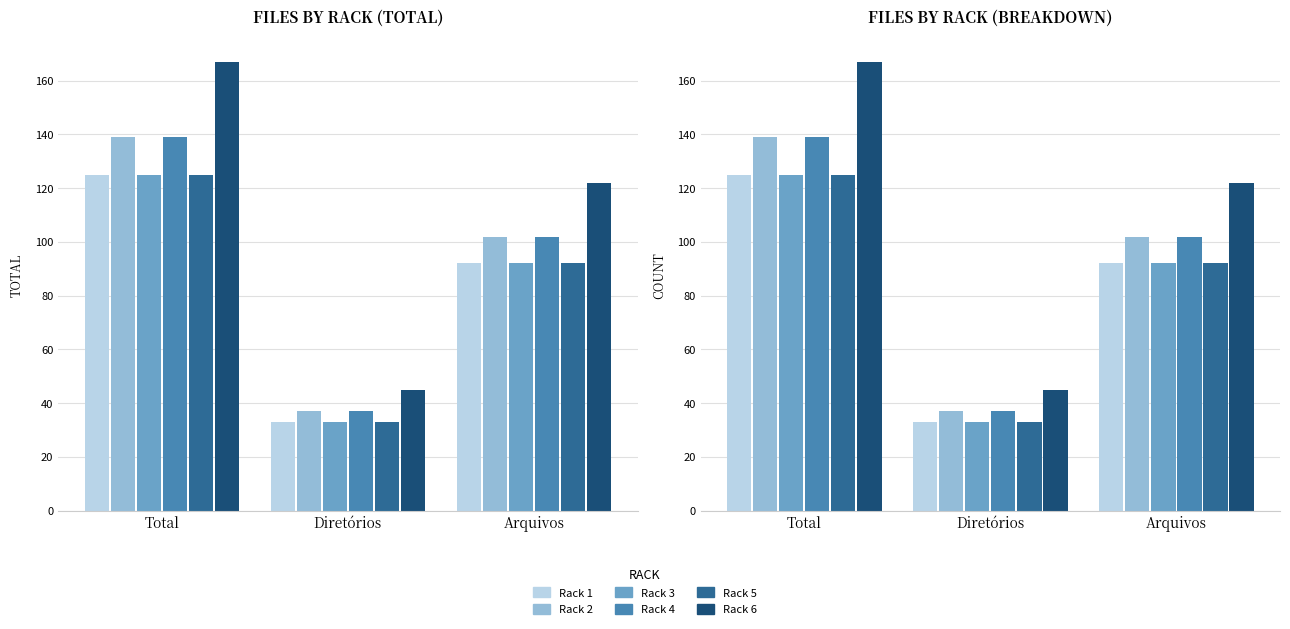

What are all the series names shown in the legend?

Rack 1, Rack 2, Rack 3, Rack 4, Rack 5, Rack 6